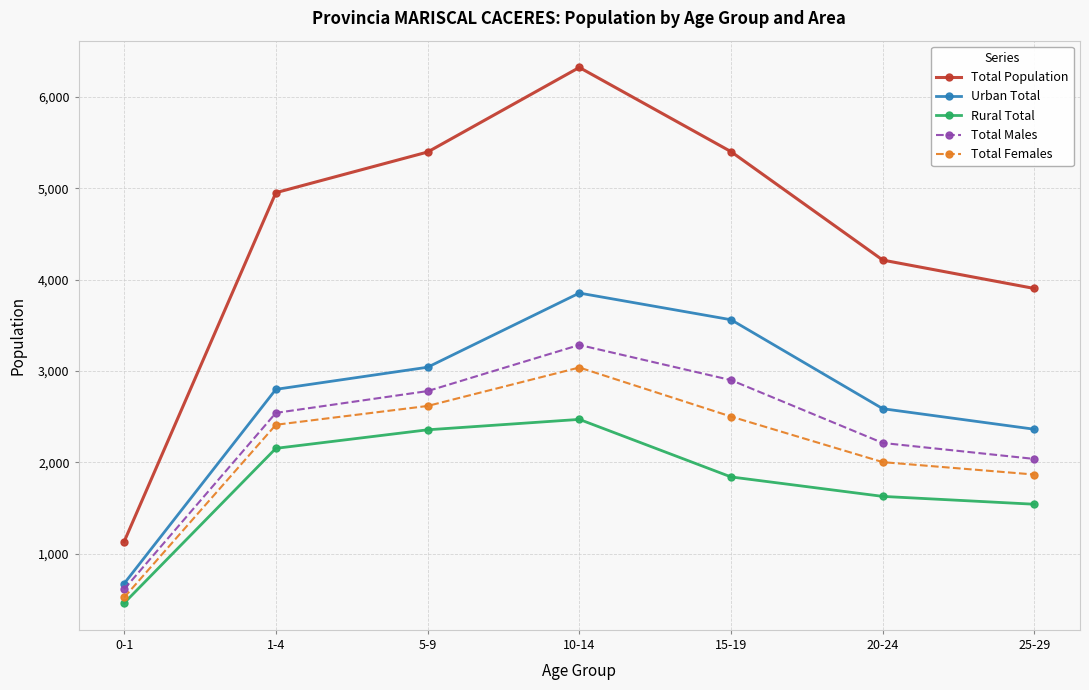

True or false: Urban Total has more than 2 interior local peaks.

False